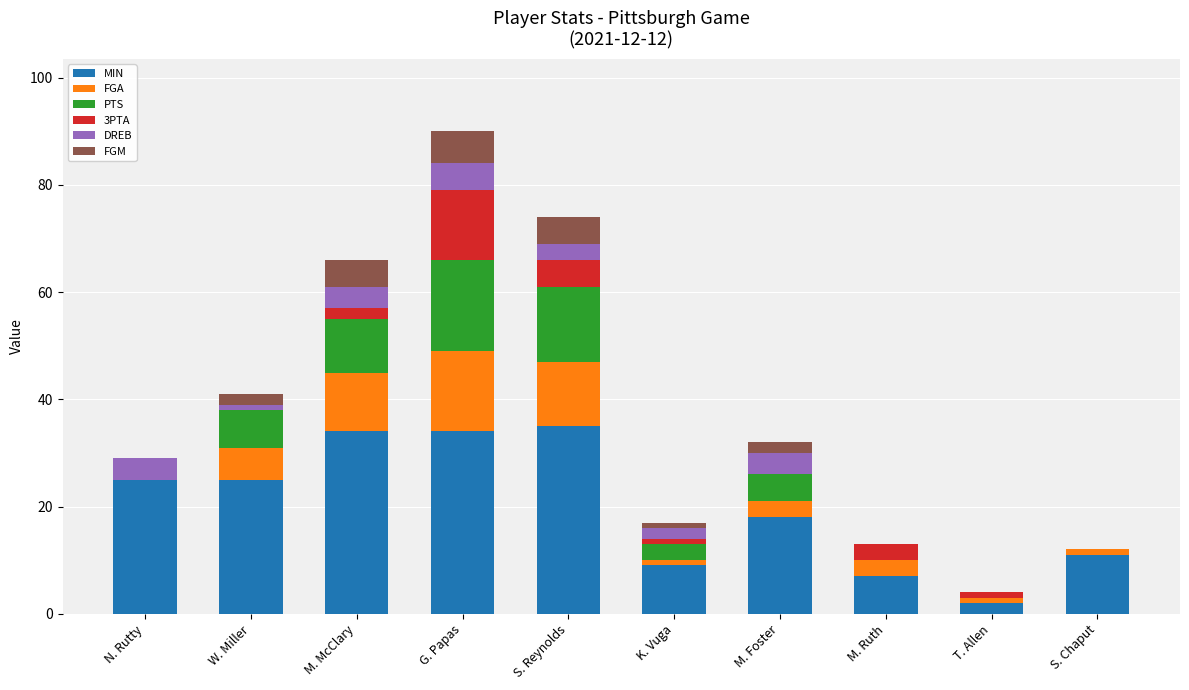

At which category is the sum across all series the highest?

G. Papas